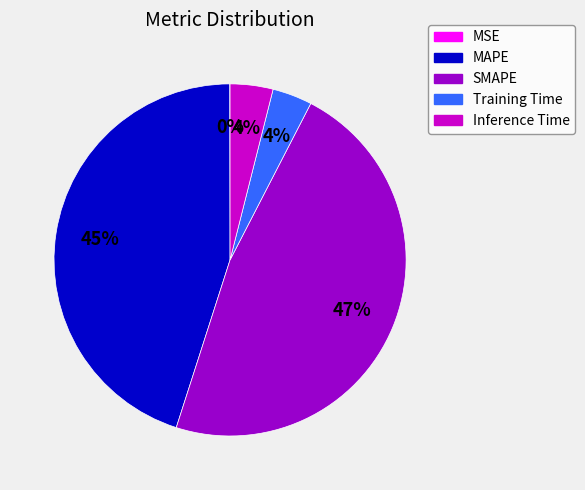

Is MAPE the majority of the pie?

No